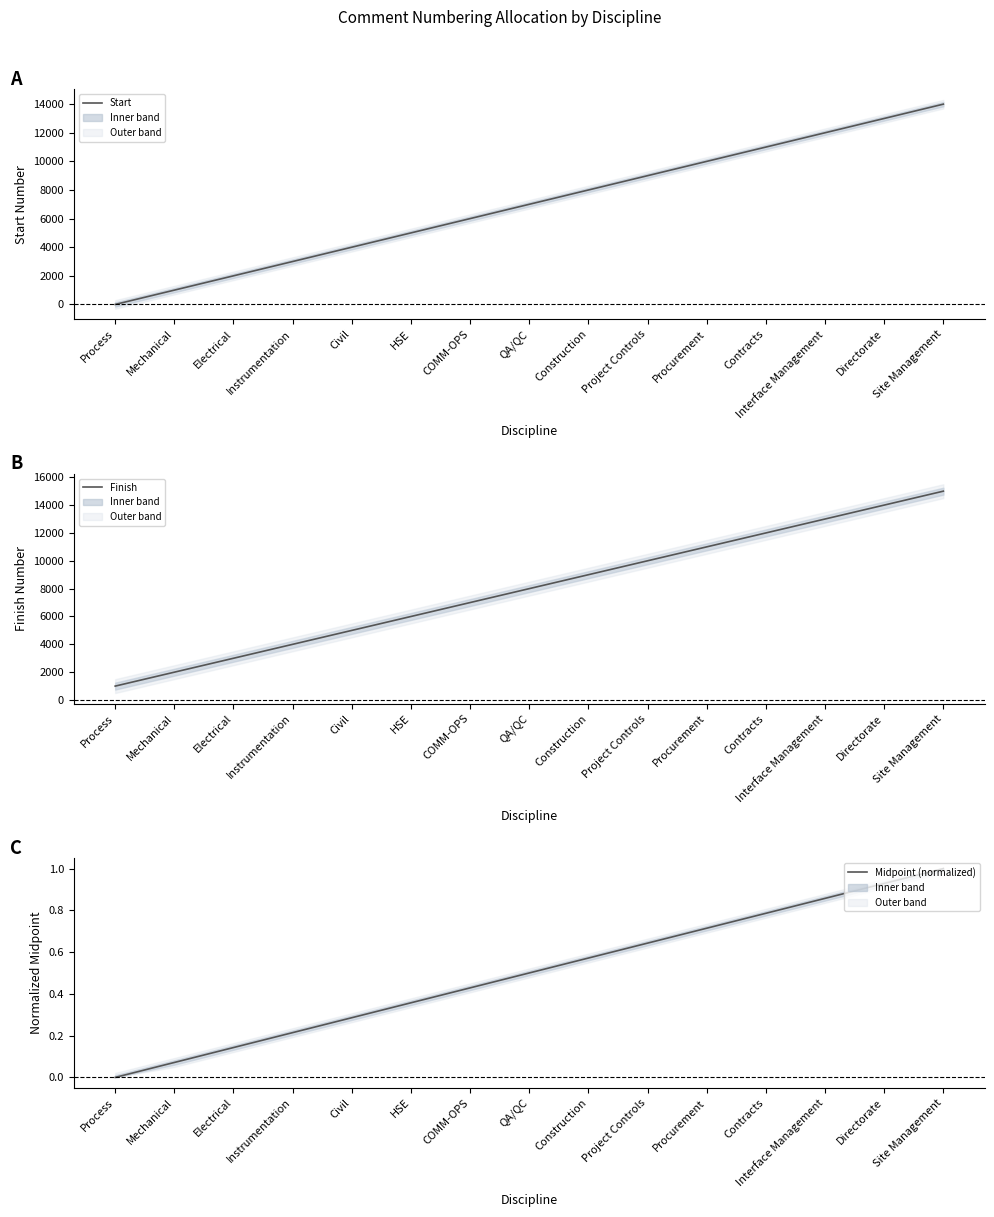

What is the average value of the Midpoint (normalized) series?

0.5